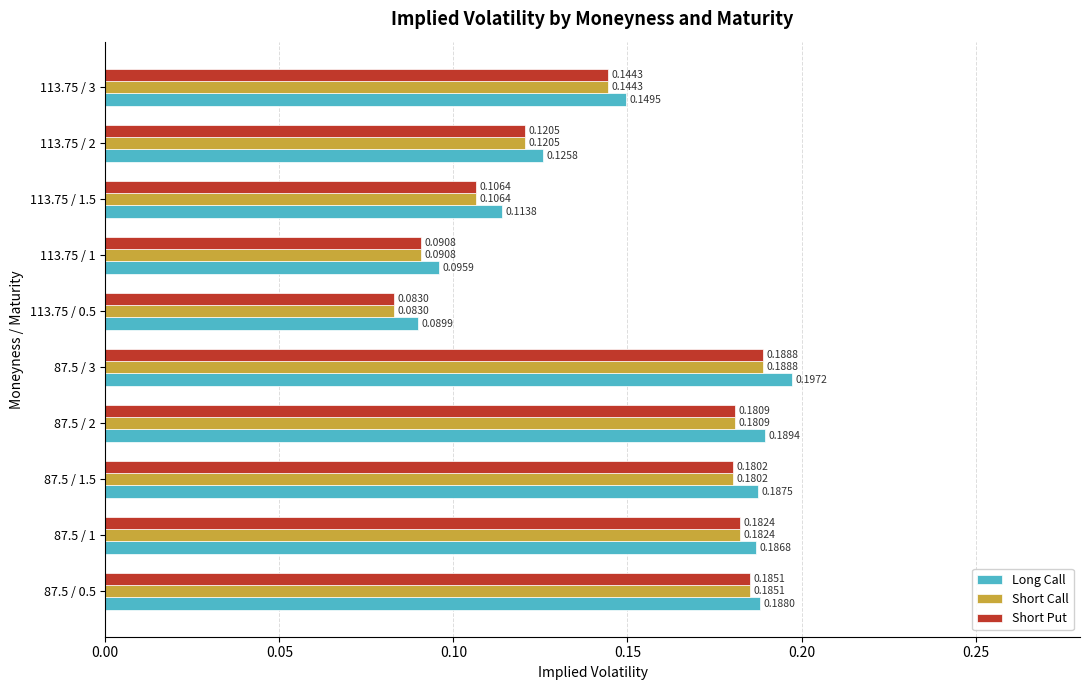

What are all the series names shown in the legend?

Long Call, Short Call, Short Put